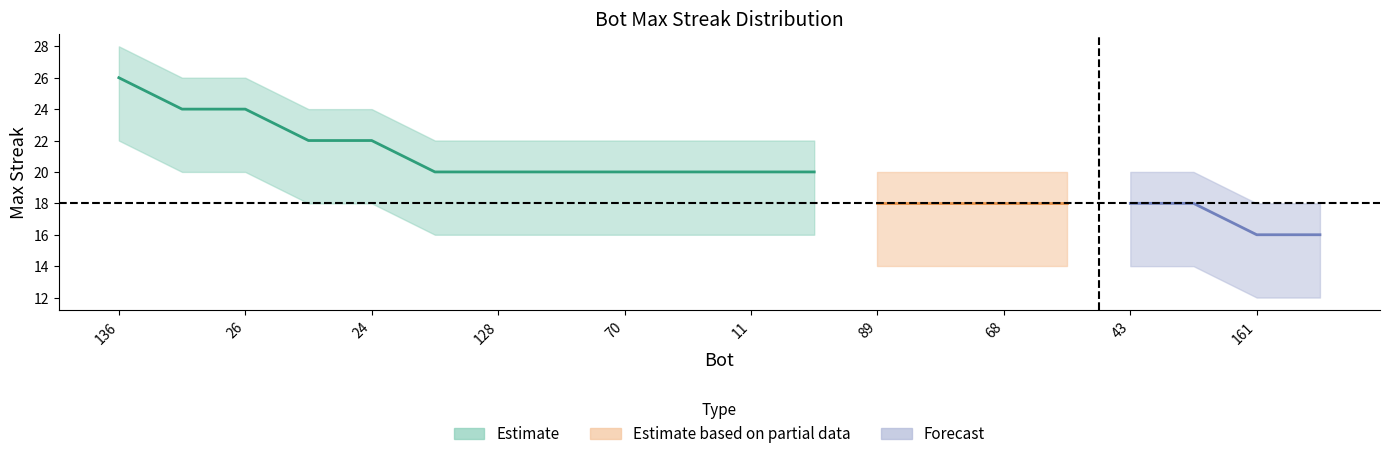

Reading left to right, transcribe all the data shown in this chart.

maxStreak: 136=26	113=24	26=24	153=22	24=22	145=20	128=20	79=20	70=20	12=20	11=20	0=20	89=18	71=18	68=18	50=18	43=18	8=18	161=16	160=16
maxStreak_upper: 136=28	113=26	26=26	153=24	24=24	145=22	128=22	79=22	70=22	12=22	11=22	0=22	89=20	71=20	68=20	50=20	43=20	8=20	161=18	160=18
maxStreak_lower: 136=22	113=20	26=20	153=18	24=18	145=16	128=16	79=16	70=16	12=16	11=16	0=16	89=14	71=14	68=14	50=14	43=14	8=14	161=12	160=12